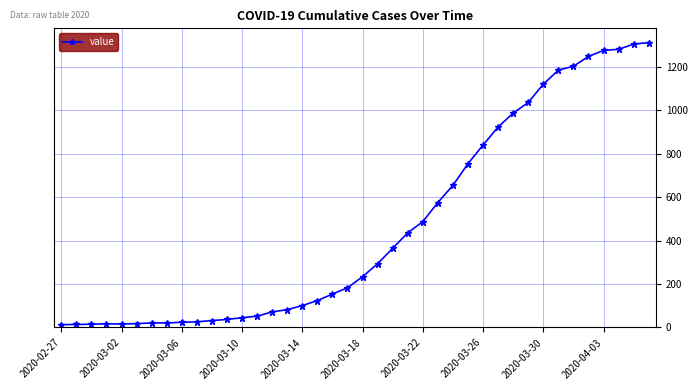

What is the smallest value displayed?

13